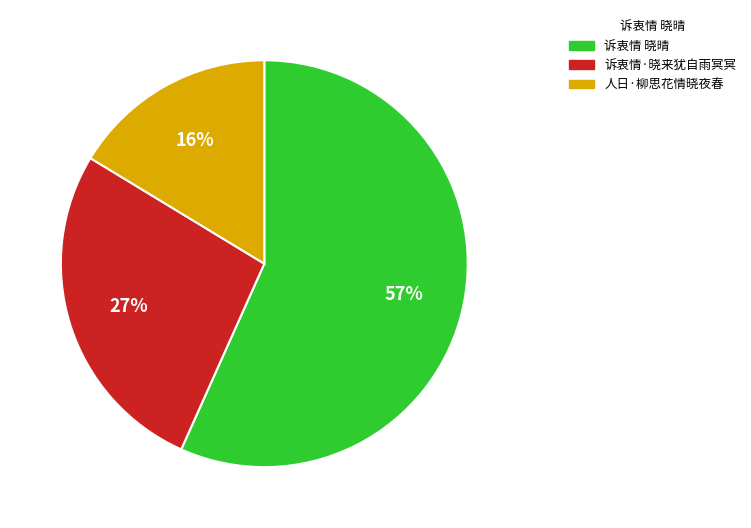

The 诉衷情·晓来犹自雨冥冥 slice represents 27% of the pie. True or false?

True